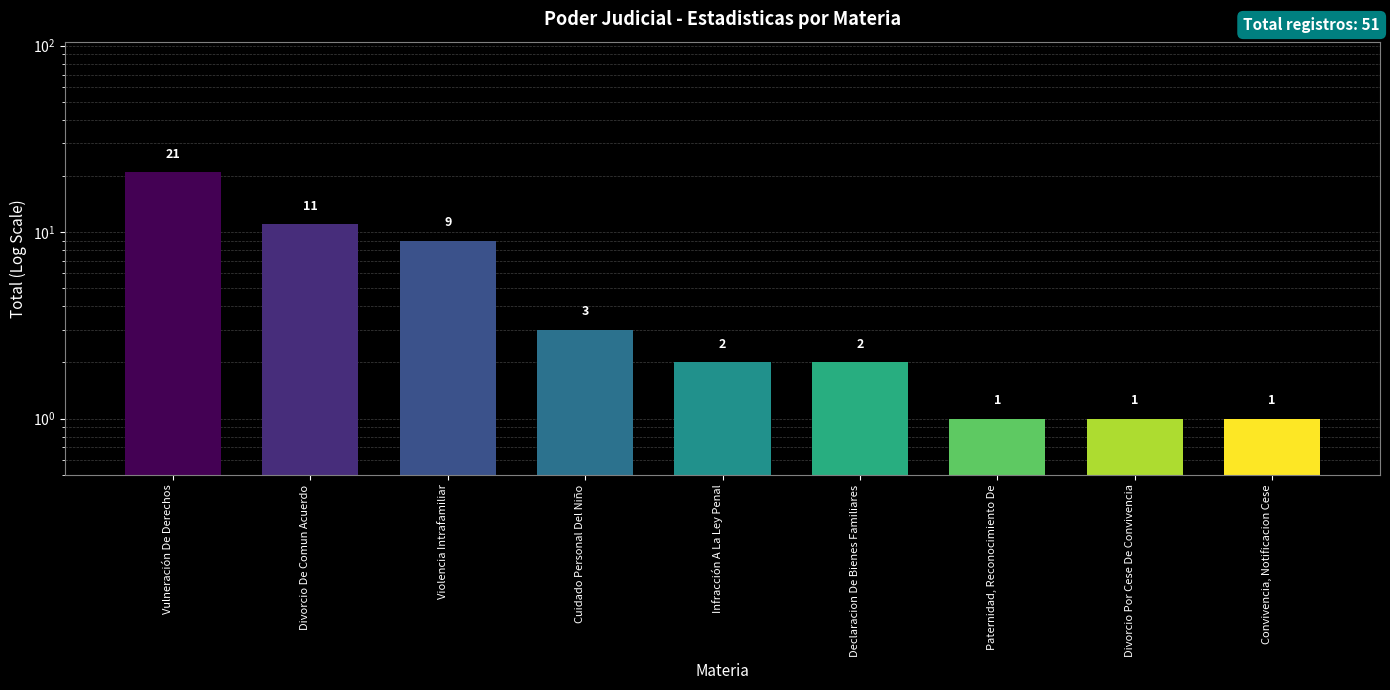

Are the bars grouped side by side (vs. stacked)?

No